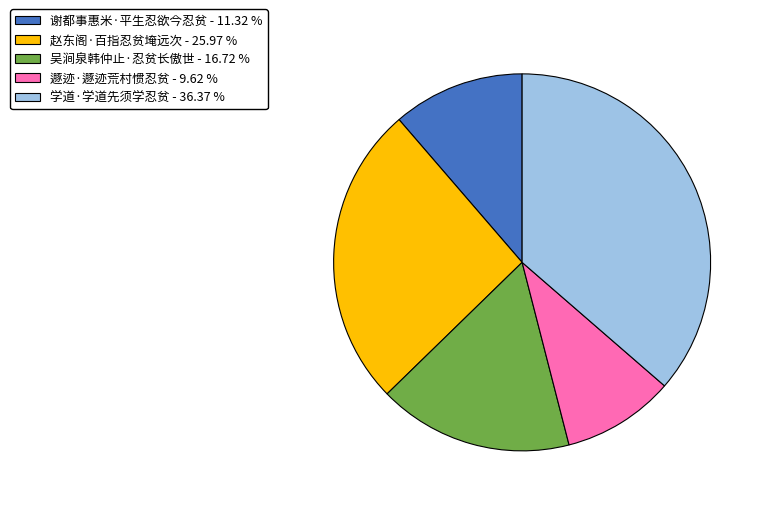

Which category has the smallest portion of the pie?

遯迹·遯迹荒村惯忍贫